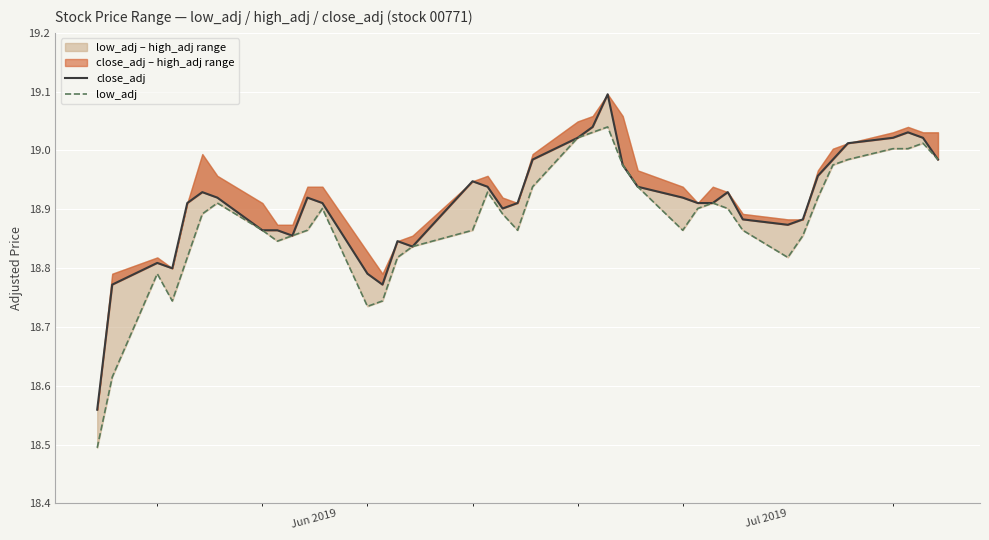

Which series has the widest spread of values?

low_adj